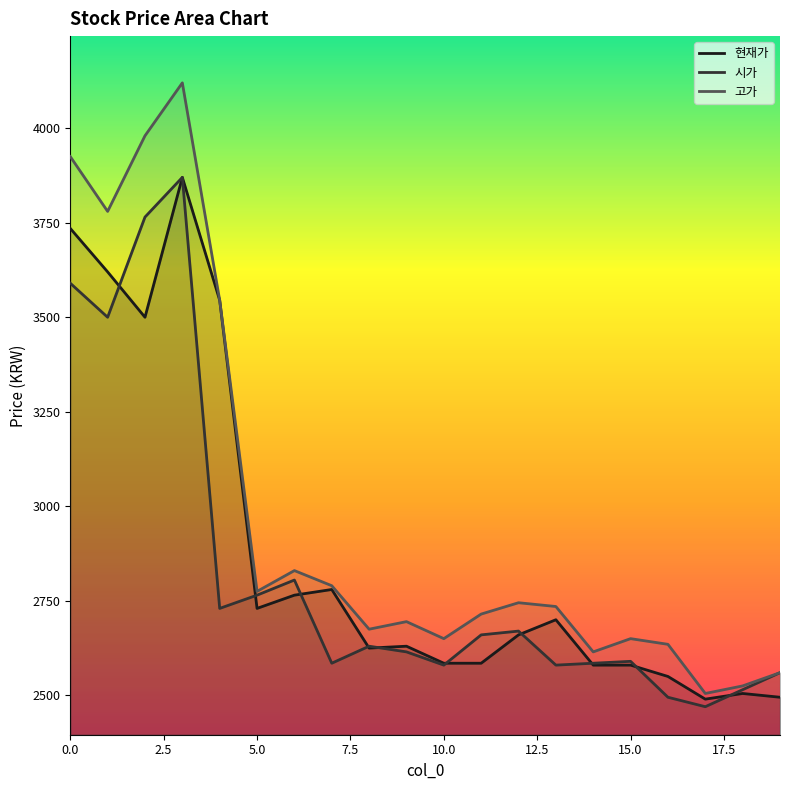

What is the total value across all series at 2?

11245